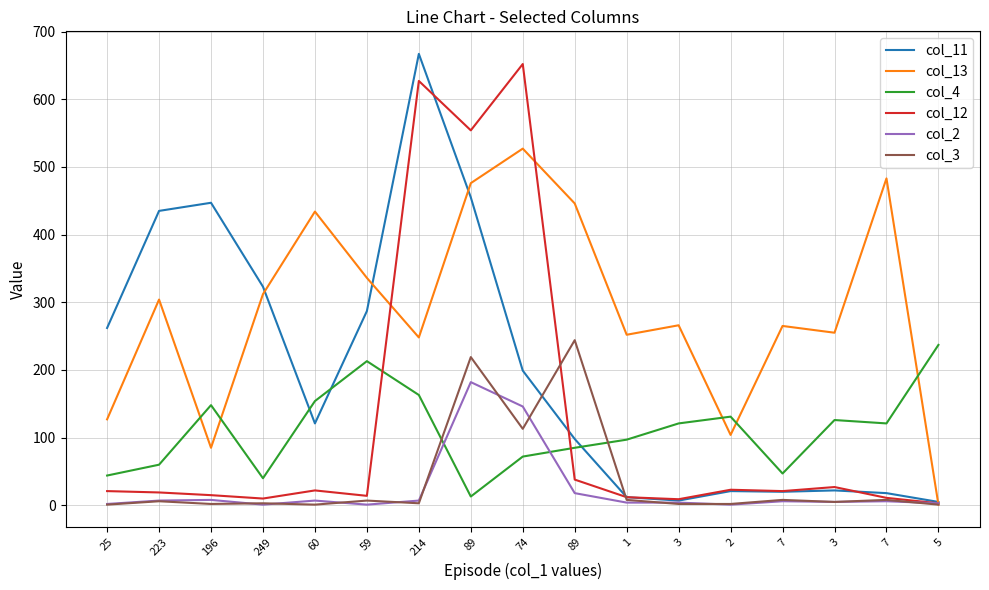

True or false: col_3 has a value of 5 at 3.

True